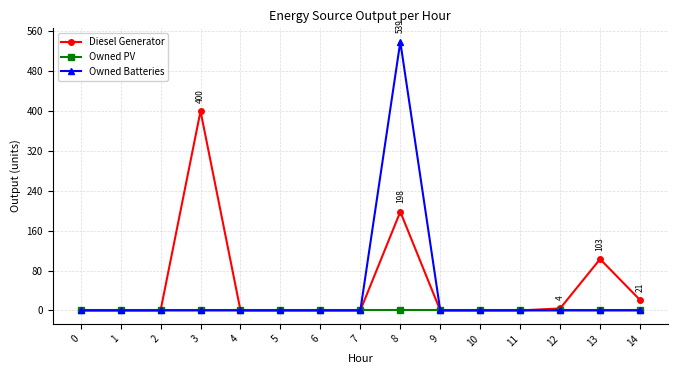

Which series has the largest total across all categories?

Diesel Generator